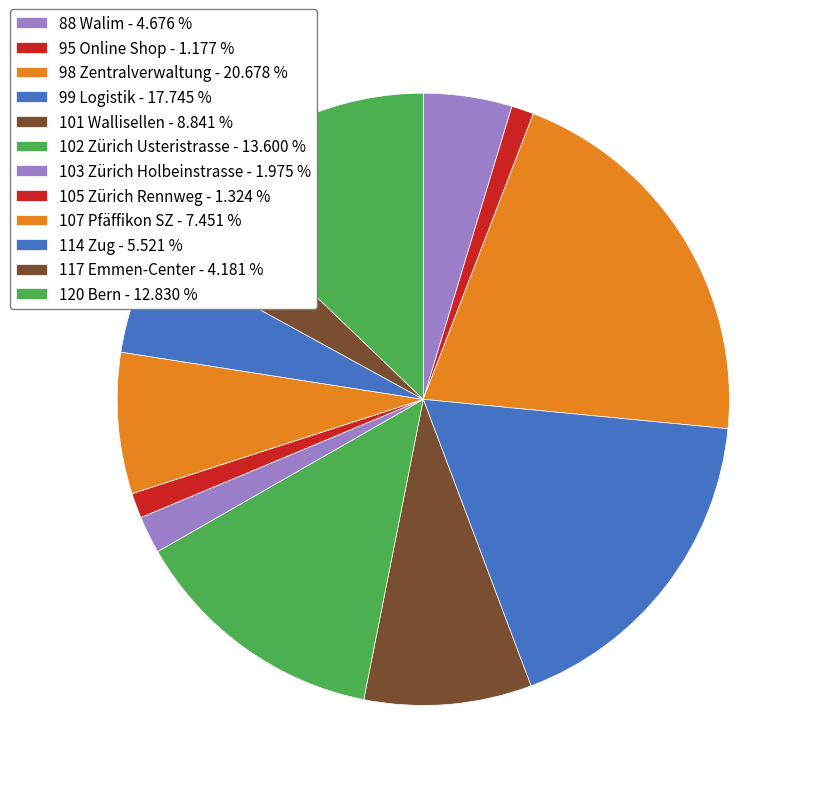

Rank the categories by value from lowest to highest.

95 Online Shop, 105 Zürich Rennweg, 103 Zürich Holbeinstrasse, 117 Emmen-Center, 88 Walim, 114 Zug, 107 Pfäffikon SZ, 101 Wallisellen, 120 Bern, 102 Zürich Usteristrasse, 99 Logistik, 98 Zentralverwaltung